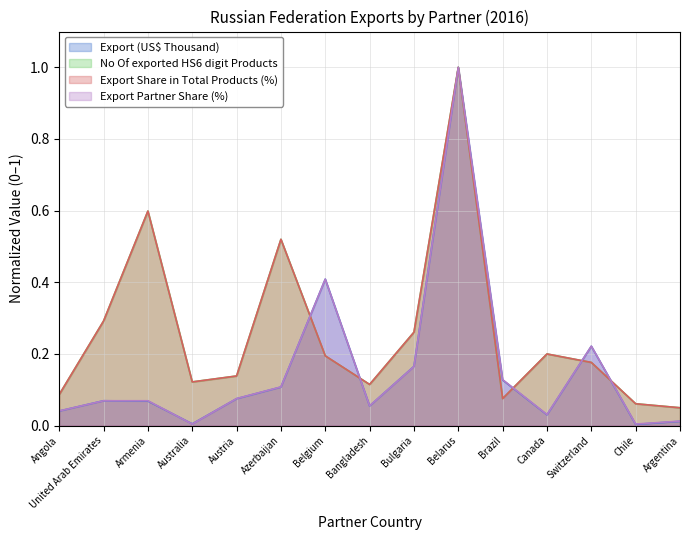

Which label corresponds to the smallest value in the chart?

Chile